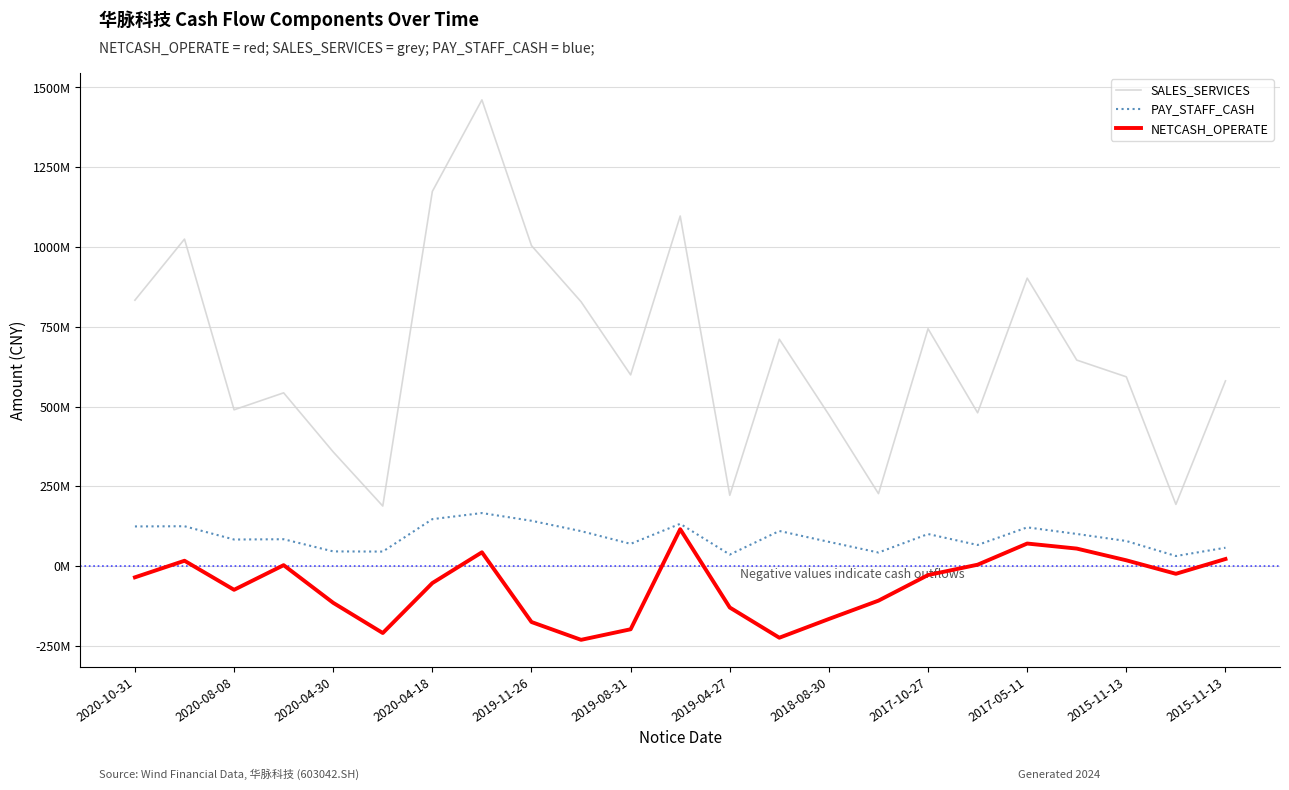

What are all the series names shown in the legend?

SALES_SERVICES, PAY_STAFF_CASH, NETCASH_OPERATE